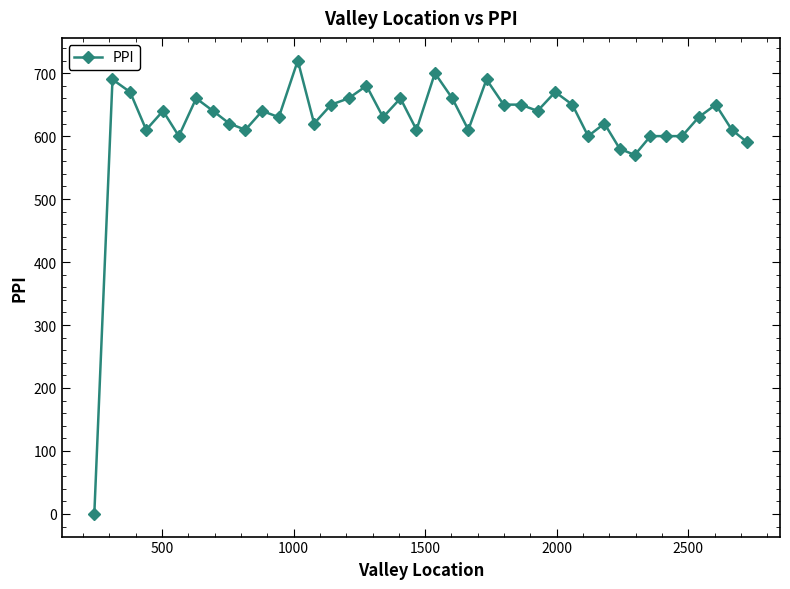

Reading left to right, transcribe all the data shown in this chart.

0	690	670	610	640	600	660	640	620	610	640	630	720	620	650	660	680	630	660	610	700	660	610	690	650	650	640	670	650	600	620	580	570	600	600	600	630	650	610	590